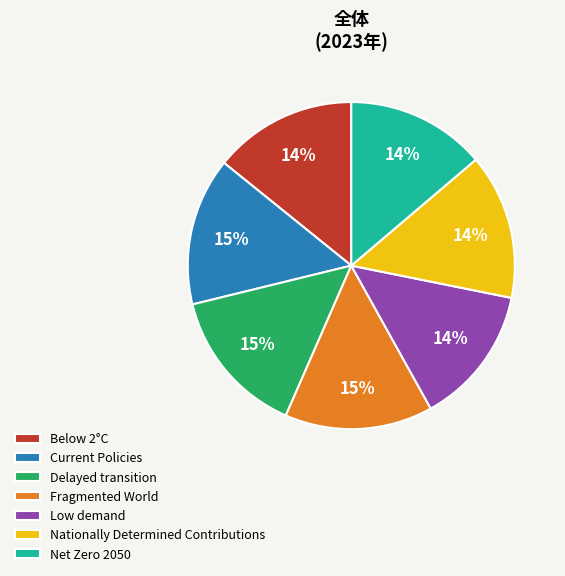

What percentage is the Net Zero 2050 slice, to the nearest percent?

14%